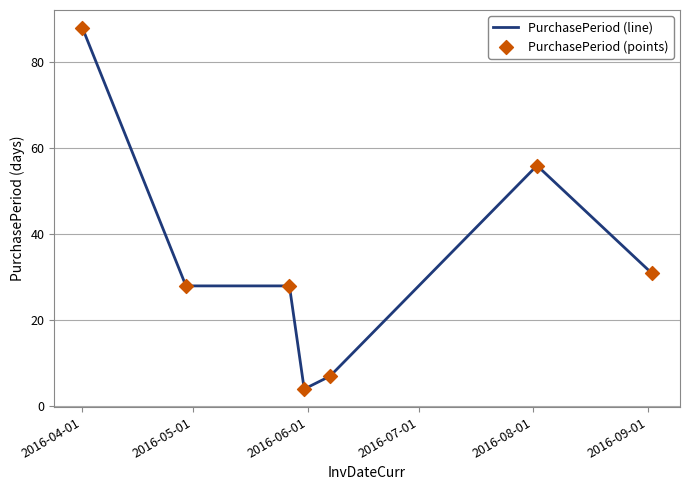

What is the difference between the maximum and second lowest values?

81